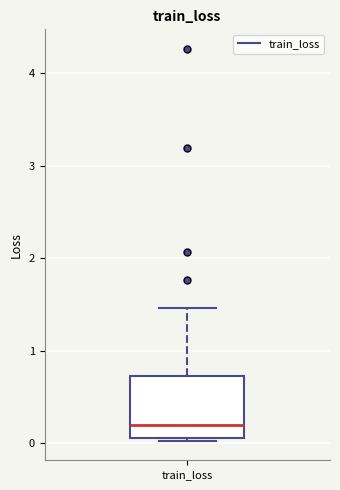

Transcribe this box plot: give where the median line is, the range the box spans, and where the two whiskers end, as read against the y-axis. The values are not printed on the chart, so give them approximately, as read against the axis.

median 0.2, box 0.1 to 0.7, whiskers 0.0 to 1.5